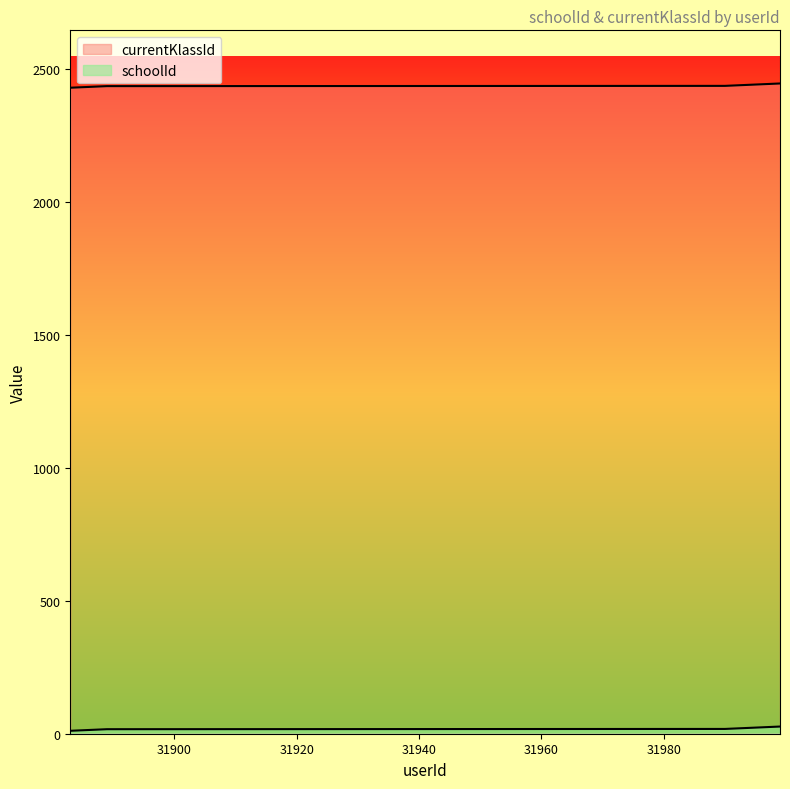

Reading right to left, transcribe all the data shown in this chart.

schoolId: 31999=2447	31998=2446	31997=2445	31996=2444	31995=2443	31994=2442	31993=2441	31992=2440	31991=2439	31990=2438	31889=2437	31888=2436	31887=2435	31886=2434	31885=2433	31884=2432	31883=2431
currentKlassId: 31999=27	31998=26	31997=25	31996=24	31995=23	31994=22	31993=21	31992=20	31991=19	31990=18	31889=17	31888=16	31887=15	31886=14	31885=13	31884=12	31883=11